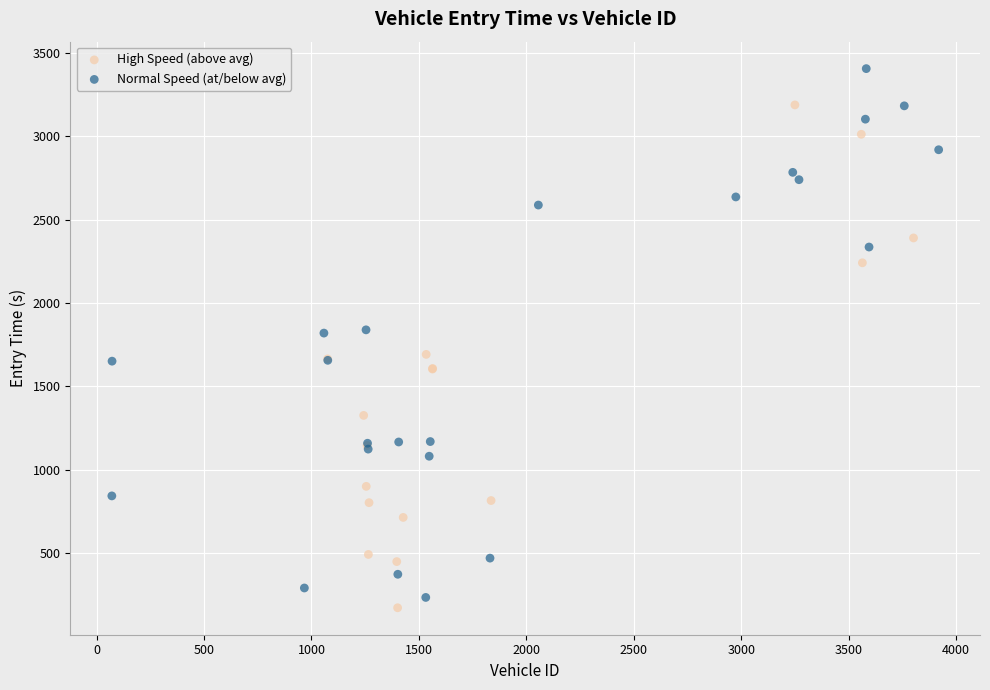

Which series contains the lowest Y value?

High Speed (above avg)